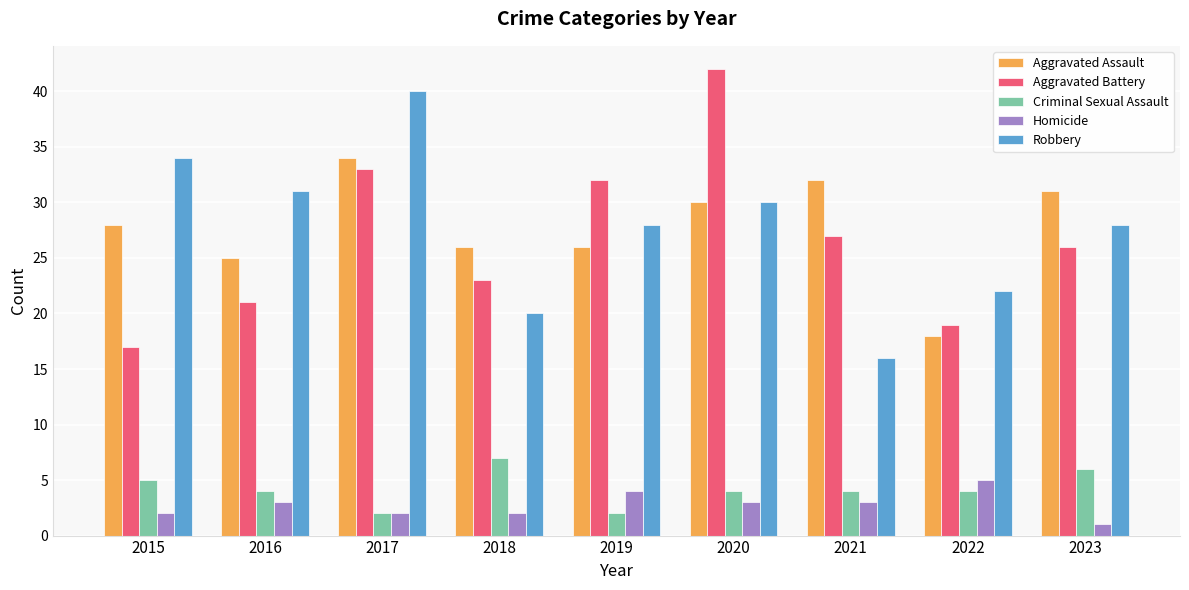

Which category has the lowest value in the Homicide series?

2023